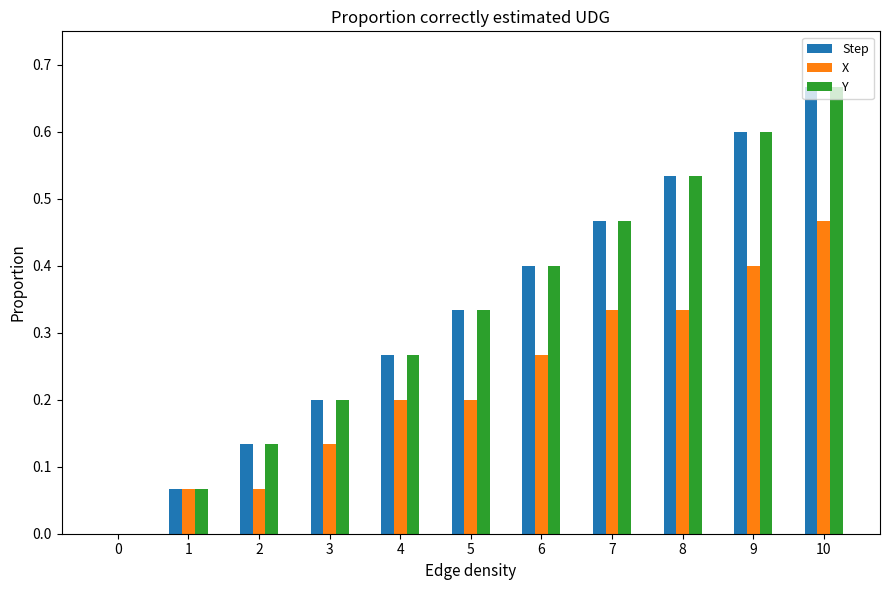

How many series are shown in this chart?

3